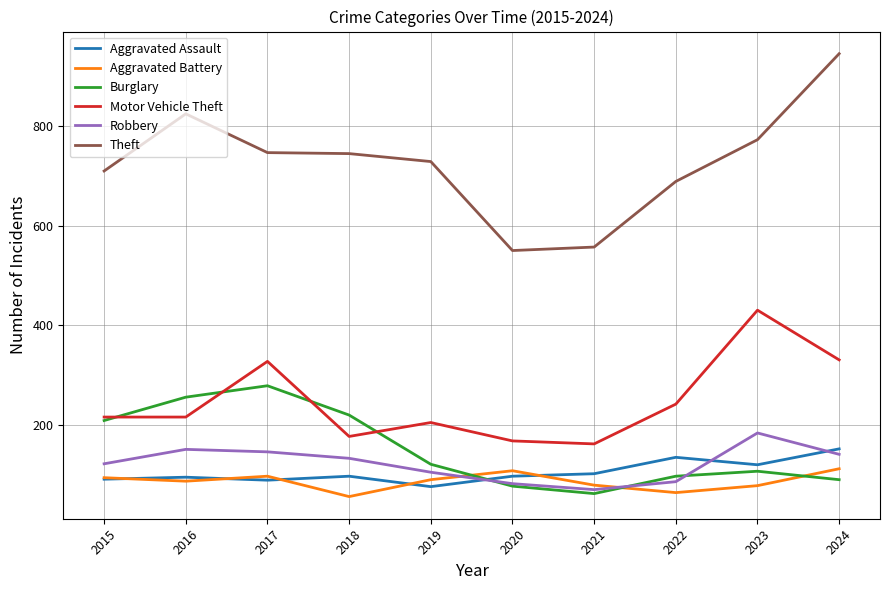

Which label corresponds to the largest value in the chart?

2024